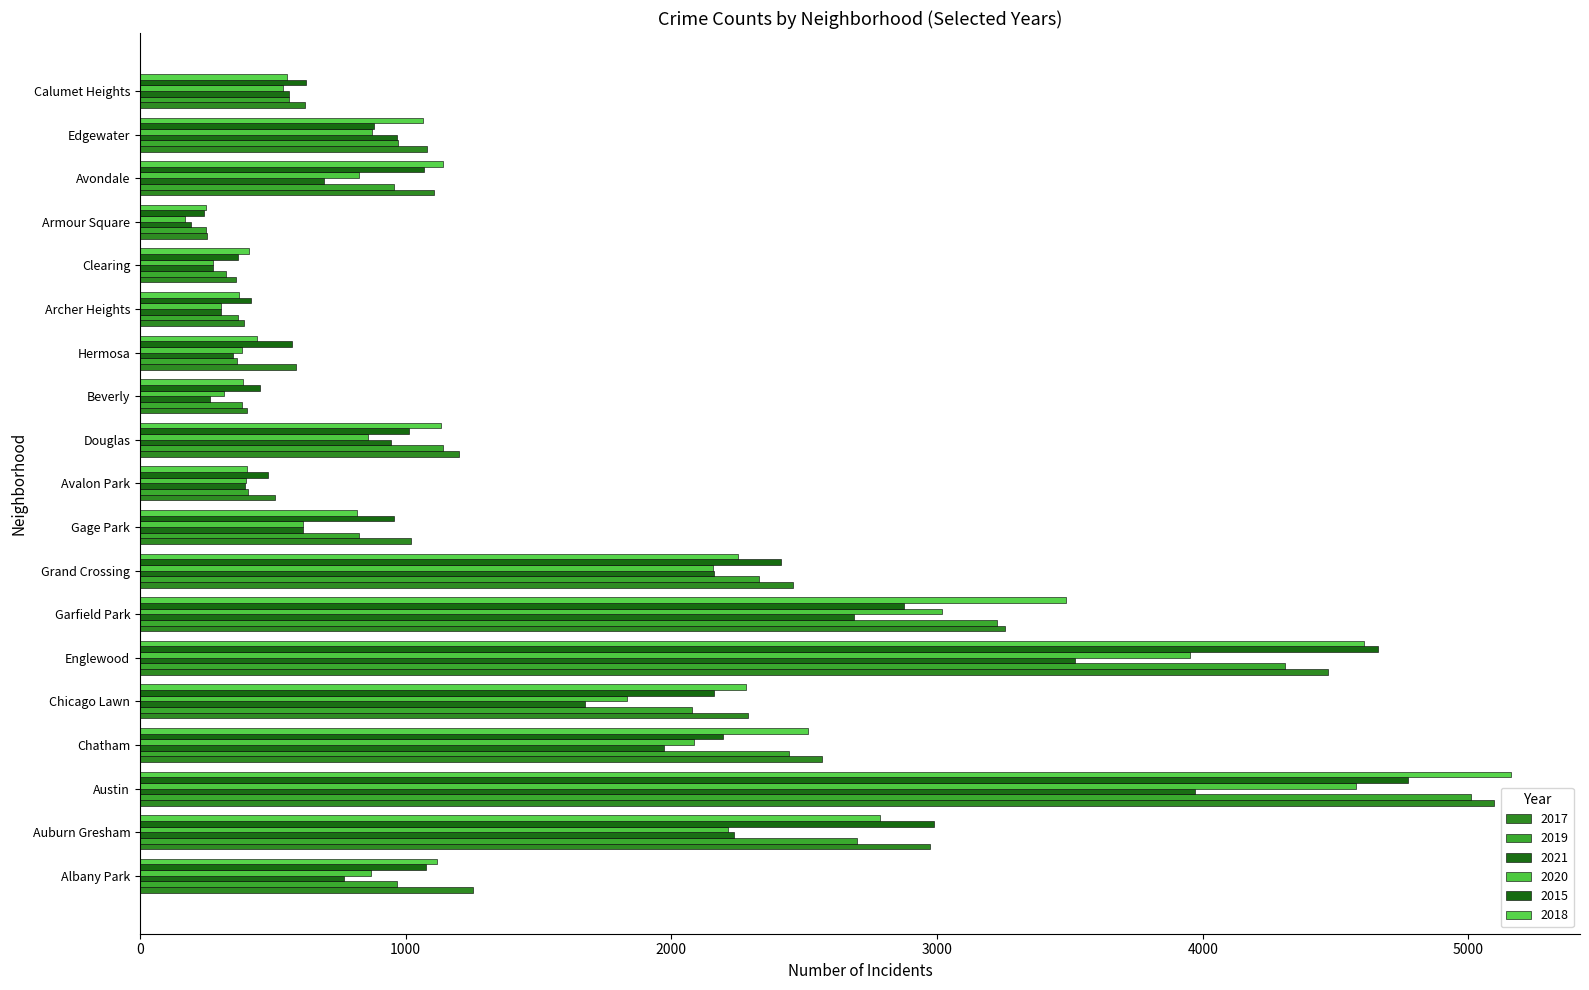

True or false: 2020 has a value of 1834 at Chicago Lawn.

True